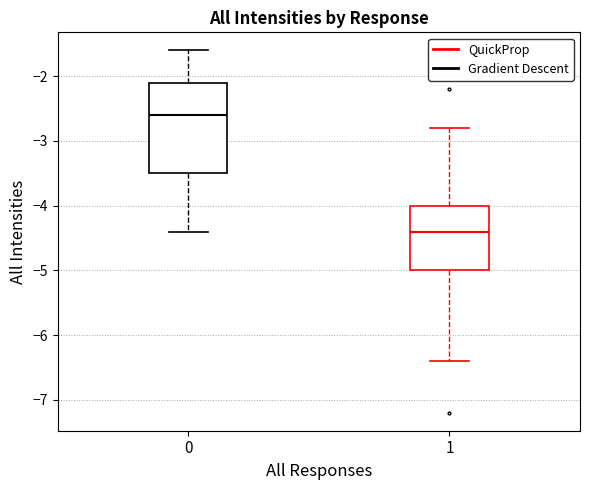

Where does the lower whisker of the box at x = 1 end on the y-axis? The values are not printed on the chart, so give them approximately, as read against the axis.

-6.4